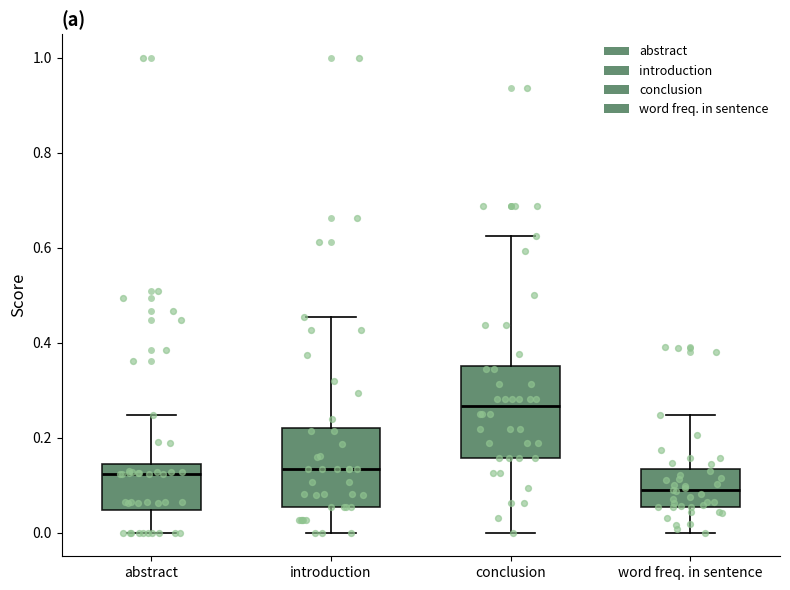

Where is the lower edge of the box for introduction on the y-axis? The values are not printed on the chart, so give them approximately, as read against the axis.

0.06